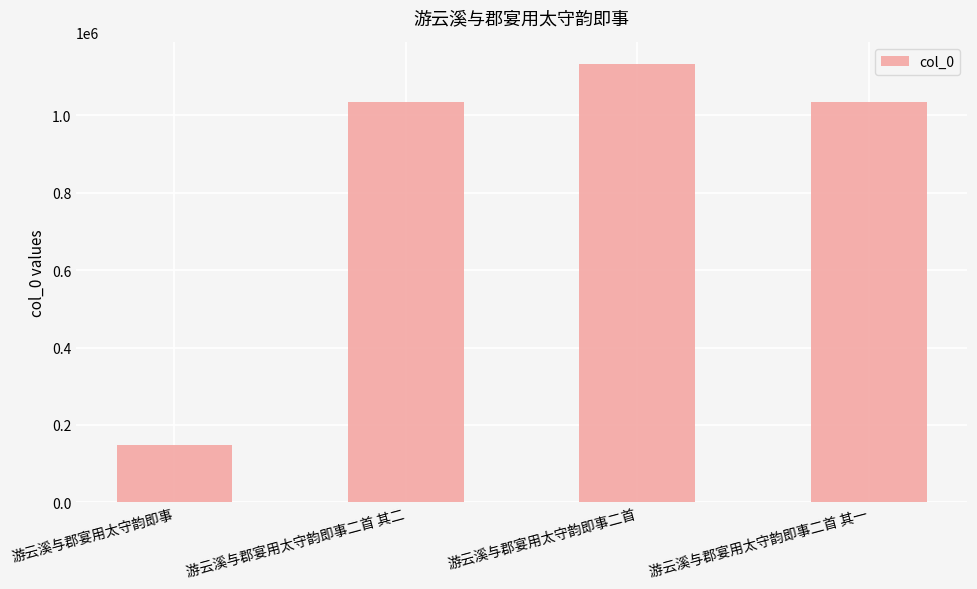

Approximately how many times larger is the value at 游云溪与郡宴用太守韵即事二首 其一 compared to 游云溪与郡宴用太守韵即事二首 其二?

1.0